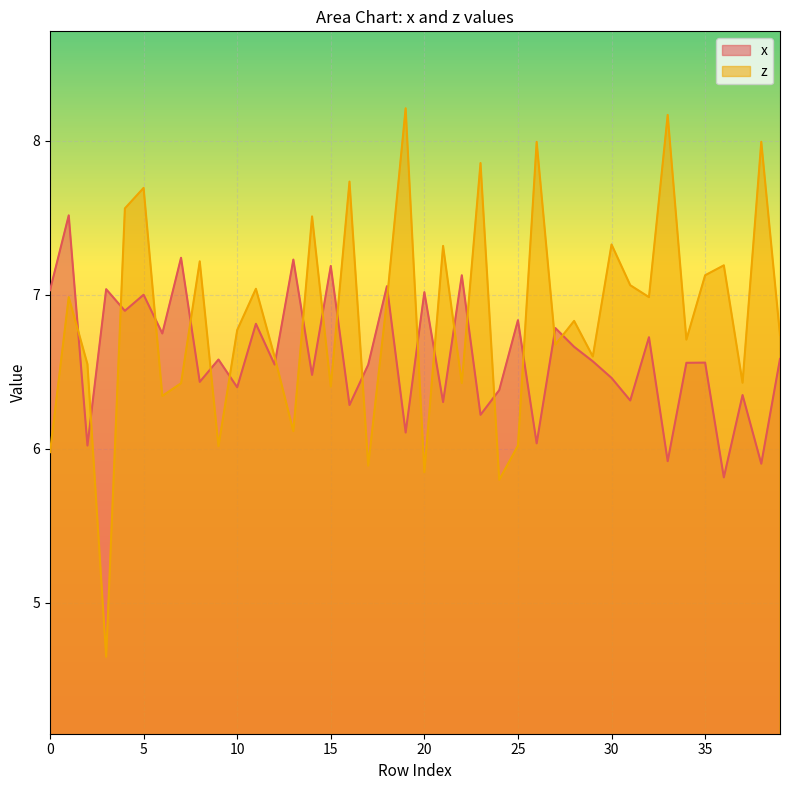

Reading left to right, extract all data points from this chart.

x: 0=7.0	1=7.5	2=6.0	3=7.0	4=6.9	5=7.0	6=6.7	7=7.2	8=6.4	9=6.6	10=6.4	11=6.8	12=6.5	13=7.2	14=6.5	15=7.2	16=6.3	17=6.5	18=7.1	19=6.1	20=7.0	21=6.3	22=7.1	23=6.2	24=6.4	25=6.8	26=6.0	27=6.8	28=6.7	29=6.6	30=6.5	31=6.3	32=6.7	33=5.9	34=6.6	35=6.6	36=5.8	37=6.3	38=5.9	39=6.6
z: 0=6.0	1=7.0	2=6.5	3=4.6	4=7.6	5=7.7	6=6.3	7=6.4	8=7.2	9=6.0	10=6.8	11=7.0	12=6.6	13=6.1	14=7.5	15=6.4	16=7.7	17=5.9	18=7.0	19=8.2	20=5.8	21=7.3	22=6.4	23=7.9	24=5.8	25=6.0	26=8.0	27=6.7	28=6.8	29=6.6	30=7.3	31=7.1	32=7.0	33=8.2	34=6.7	35=7.1	36=7.2	37=6.4	38=8.0	39=6.7